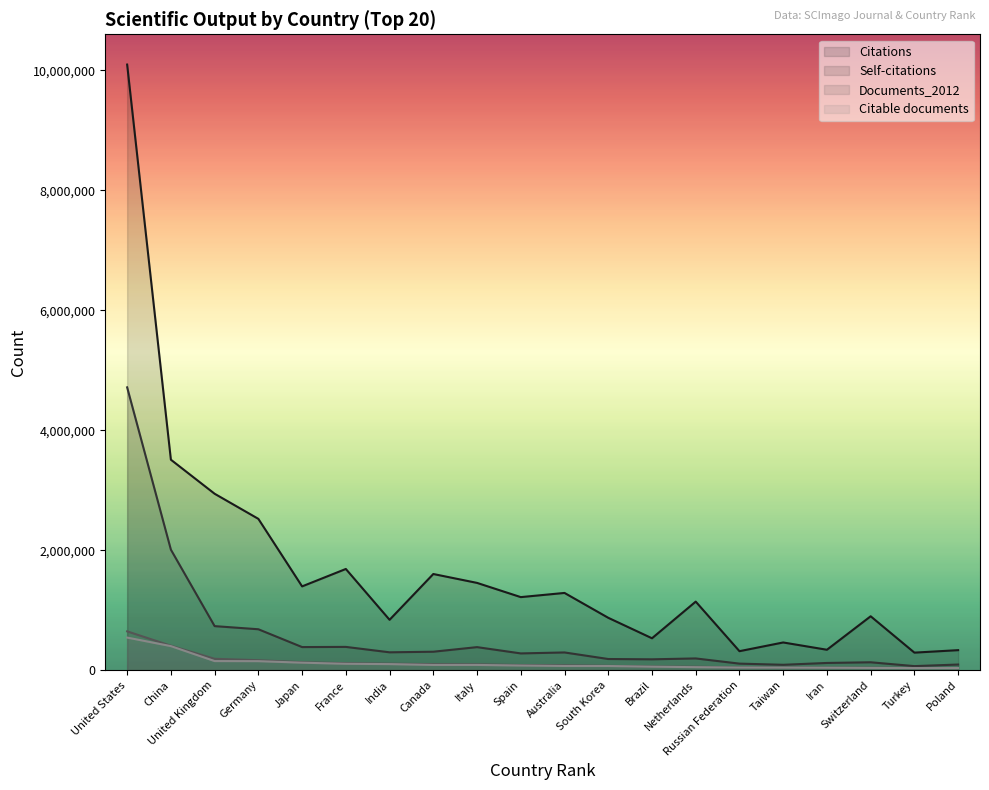

At which category does the chart reach its minimum across all series?

Turkey